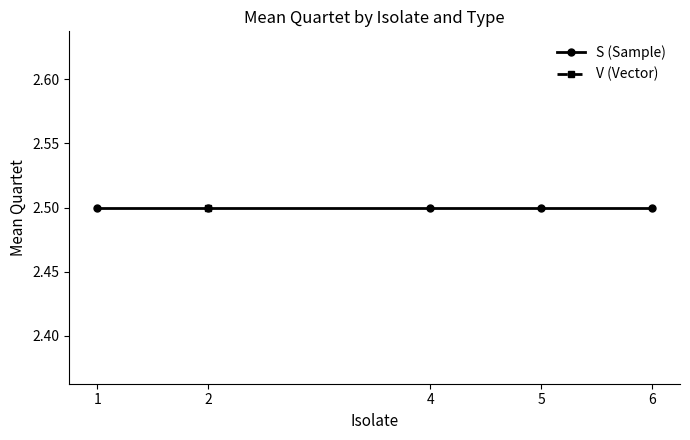

True or false: quartet_S and isolate_values cross at least once.

False